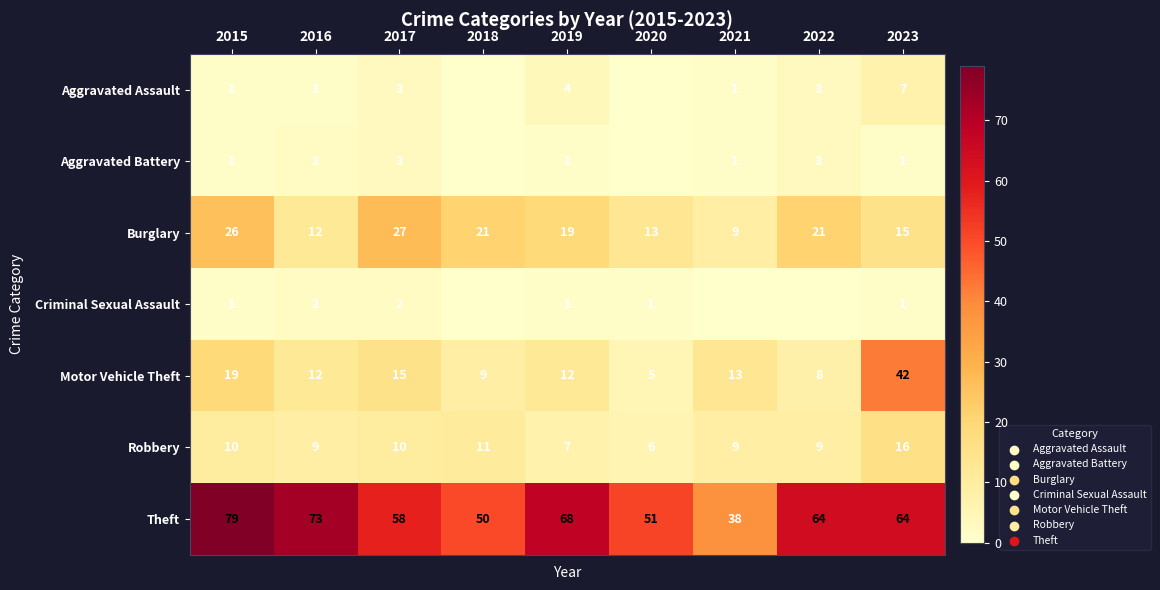

The value of Aggravated Battery at 2017 is 3. True or false?

True